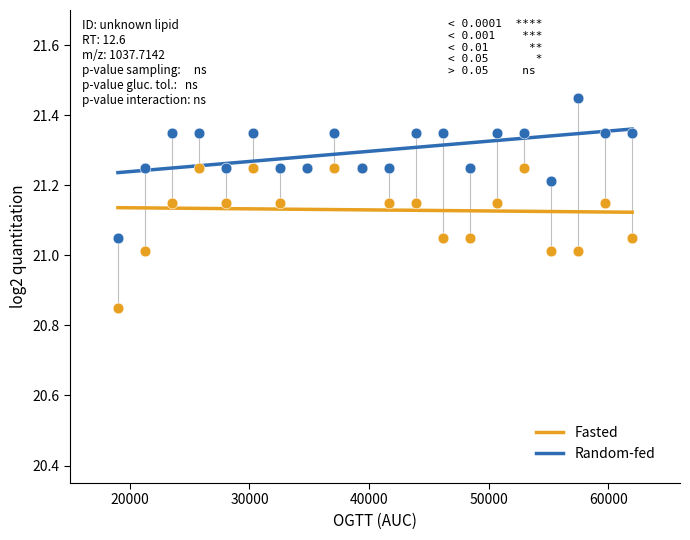

Which series reaches the maximum Y coordinate?

Random-fed